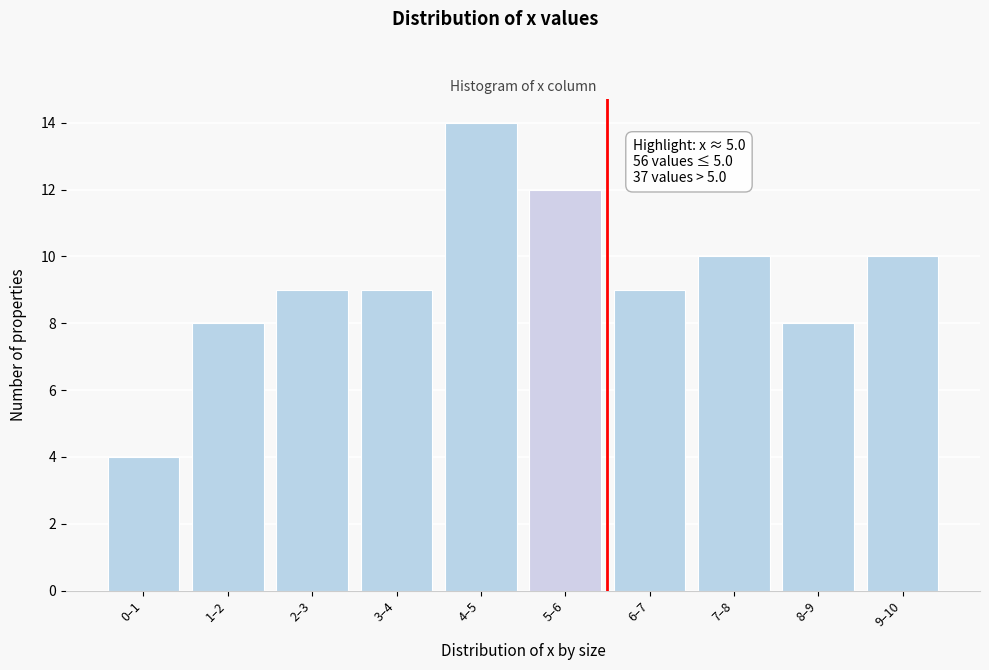

Reading left to right, list all the values displayed in this chart.

4	8	9	9	14	12	9	10	8	10